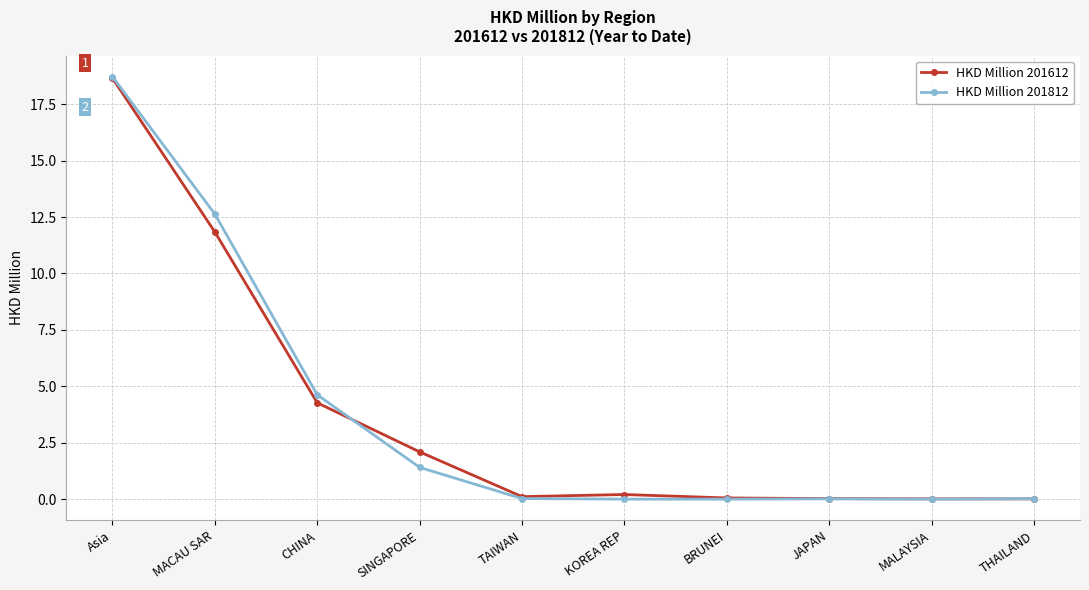

What is the total value across all series at Asia?

37.4